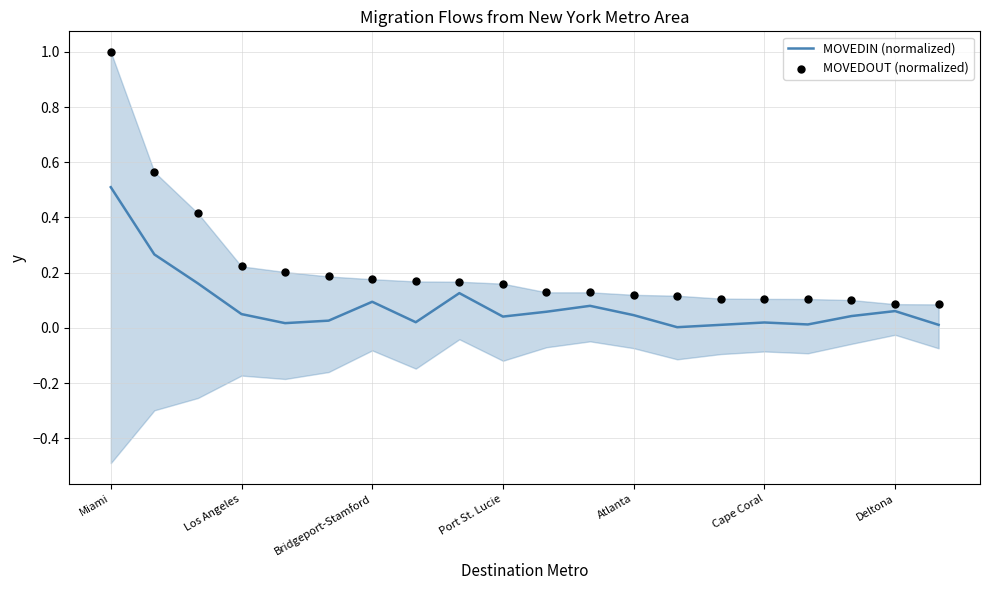

Which series has the largest total across all categories?

MOVEDOUT (normalized)